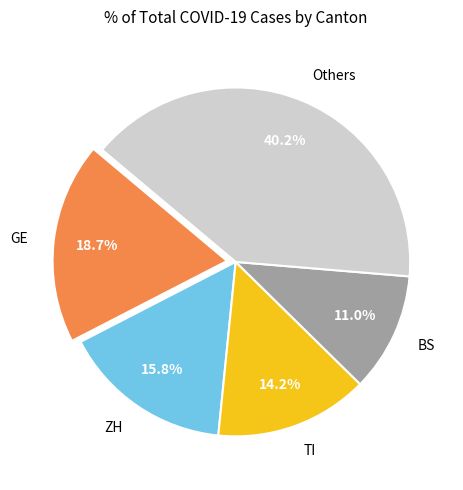

Which slice is the largest?

Others